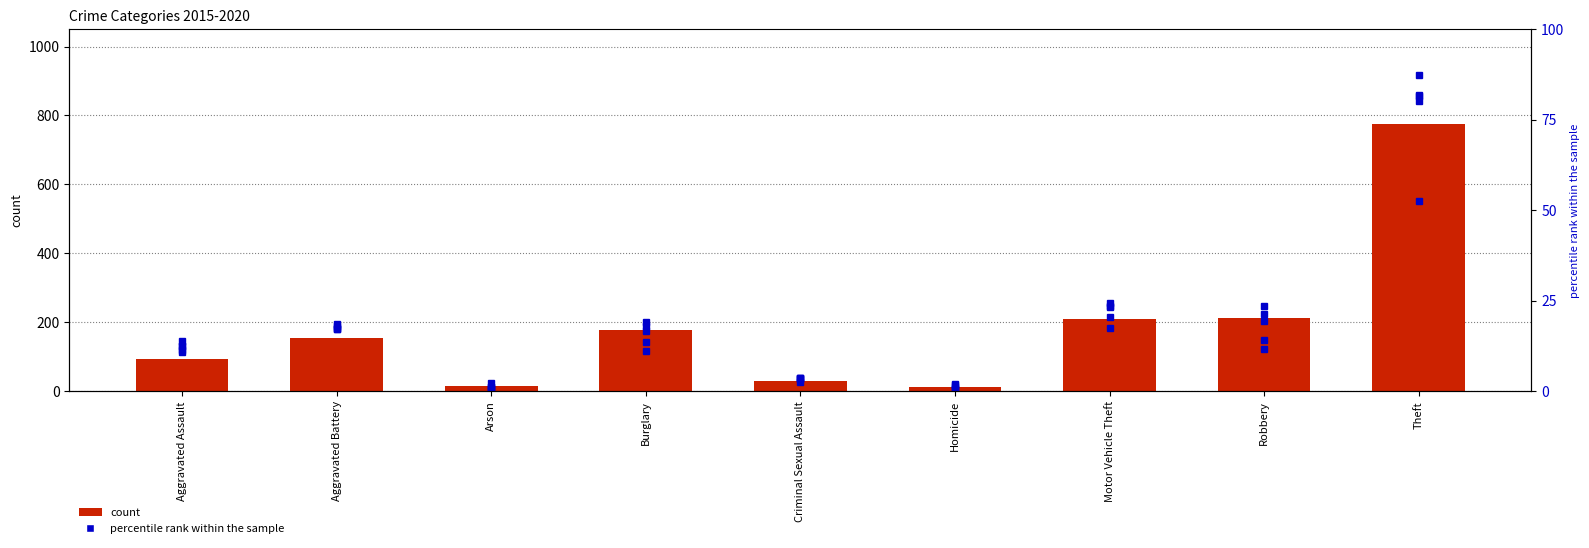

True or false: 2017 percentile rank has a value of 57.0 at Criminal Sexual Assault.

False